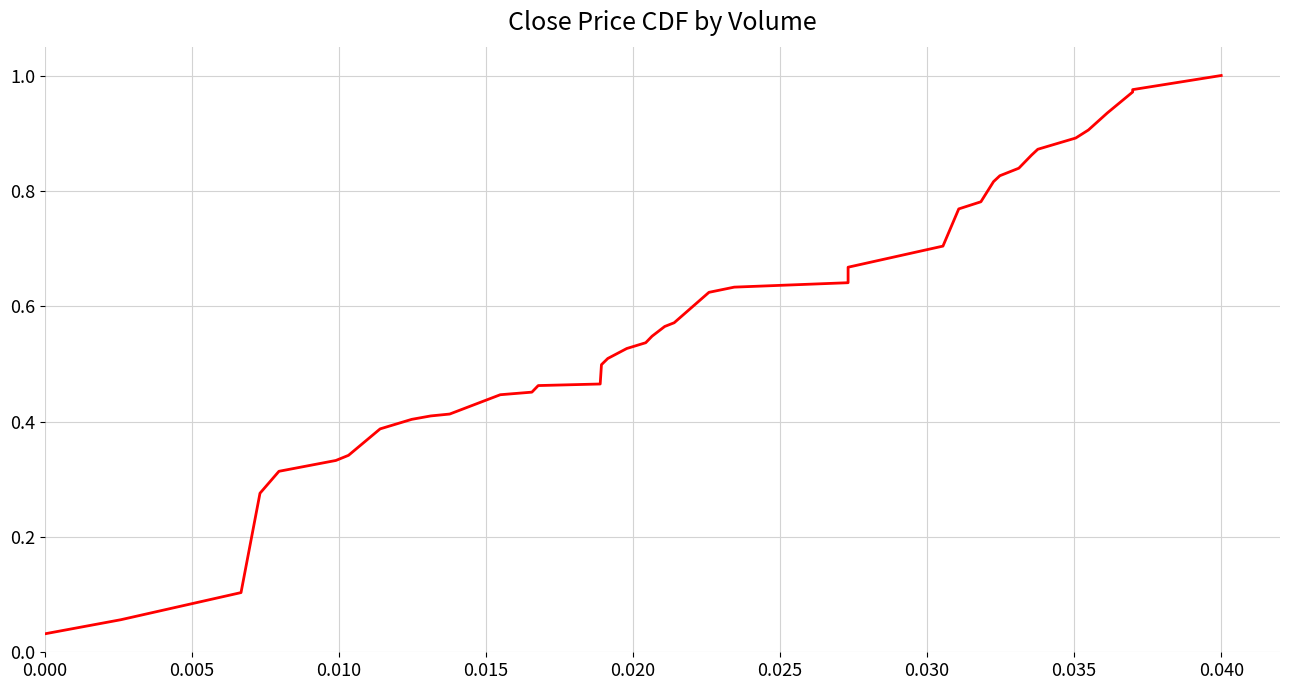

True or false: the data shows 0.5 at 19.

True